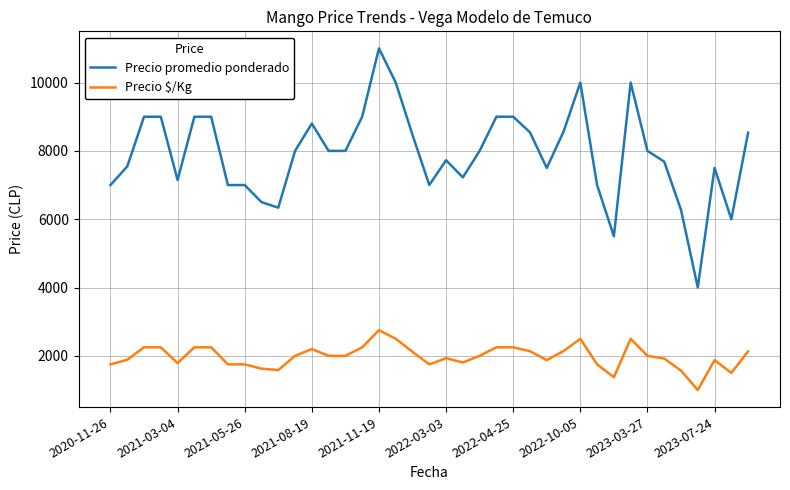

What is the maximum value shown in the chart?

11000